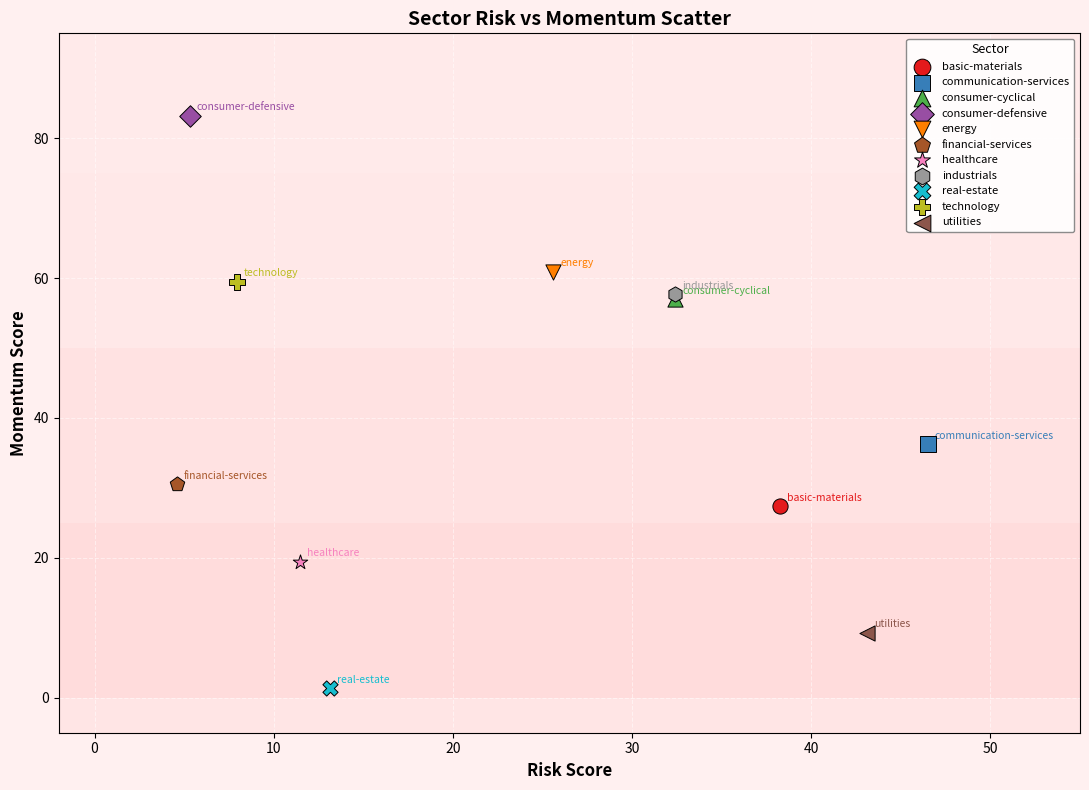

What are all the series names shown in the legend?

basic-materials, communication-services, consumer-cyclical, consumer-defensive, energy, financial-services, healthcare, industrials, real-estate, technology, utilities